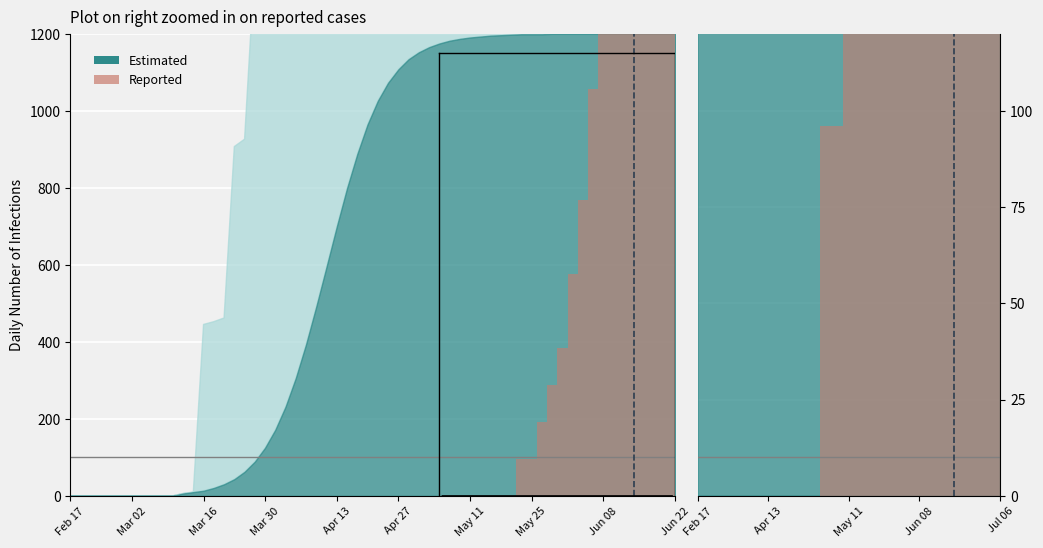

True or false: the data shows 4414.9 at Mar 02.

False